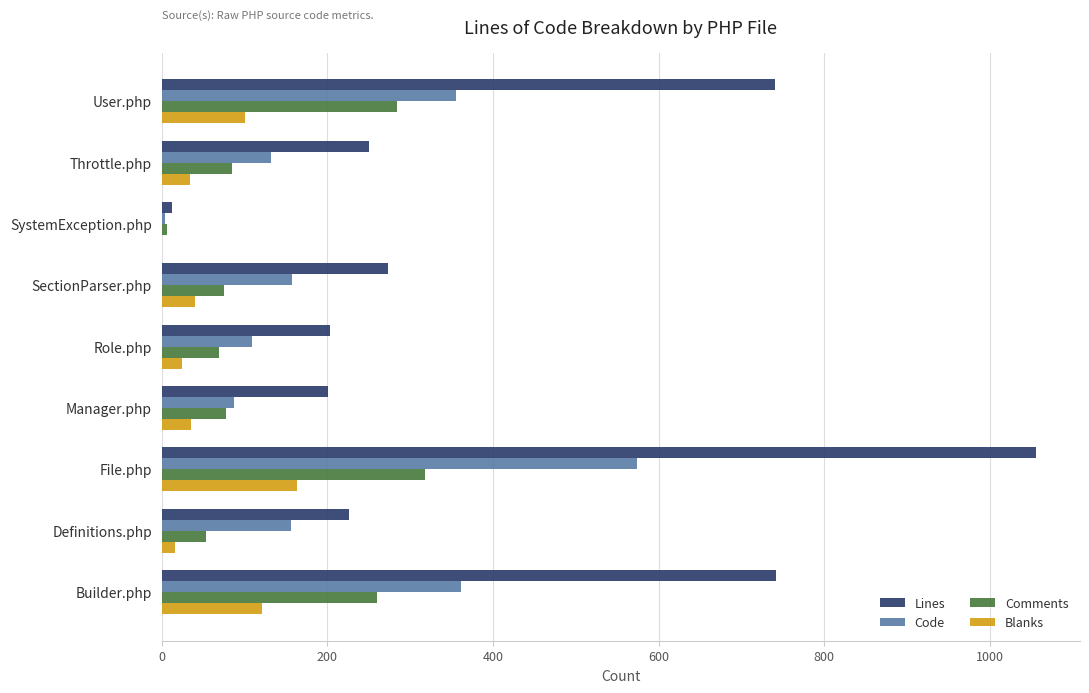

The value of Comments at User.php is 284. True or false?

True